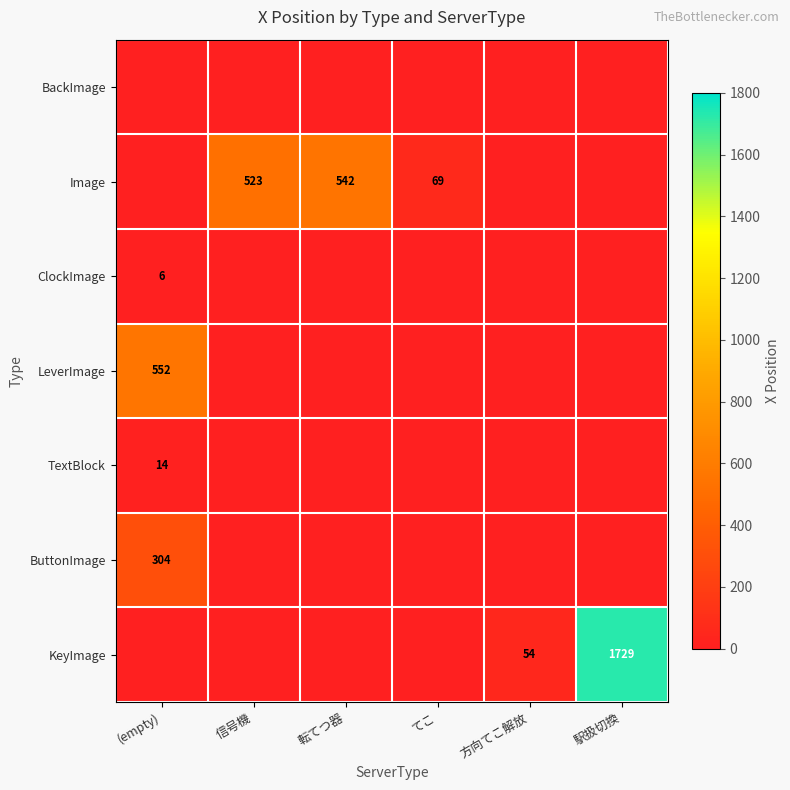

Is it true that ButtonImage equals 493 at (empty)?

False